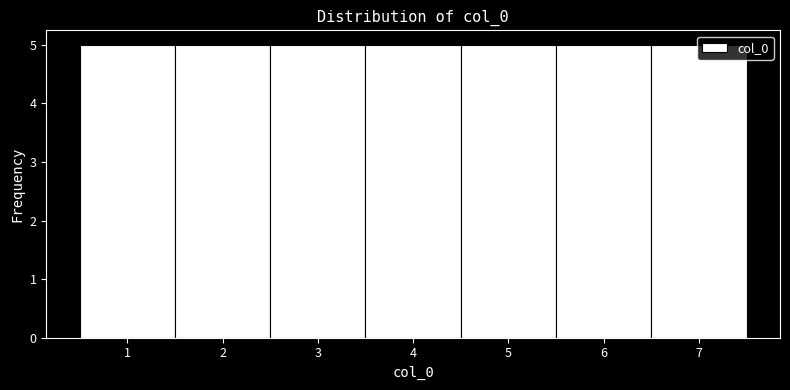

Reading left to right, transcribe this chart: for each bar, give the range it covers on the x-axis and its height. The values are not printed on the chart, so give them approximately, as read against the axis.

0.5 to 1.5: 5
1.5 to 2.5: 5
2.5 to 3.5: 5
3.5 to 4.5: 5
4.5 to 5.5: 5
5.5 to 6.5: 5
6.5 to 7.5: 5